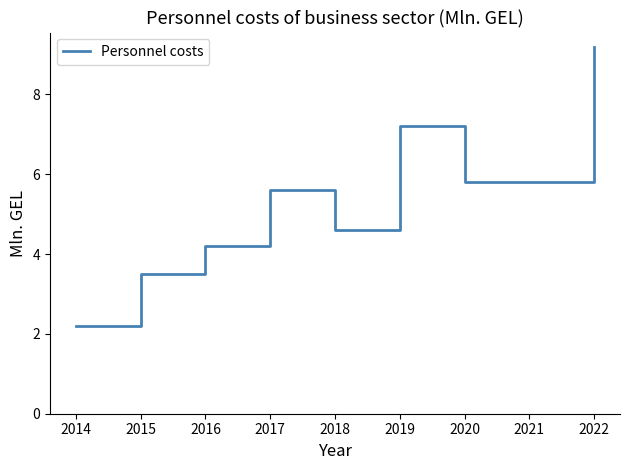

Which has a higher value, 2019 or 2014?

2019